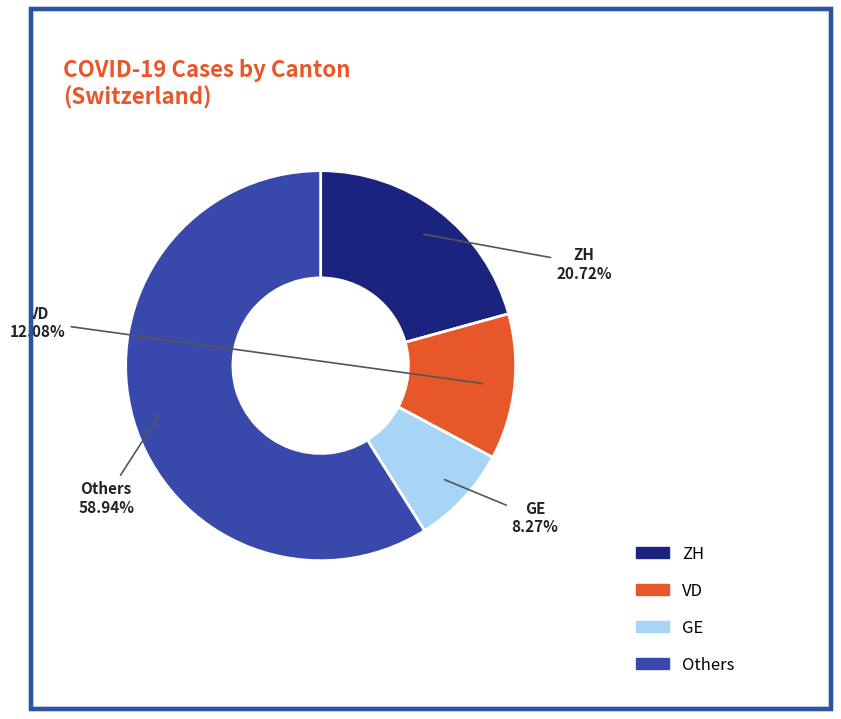

Is there any slice that represents more than half of the pie?

Yes